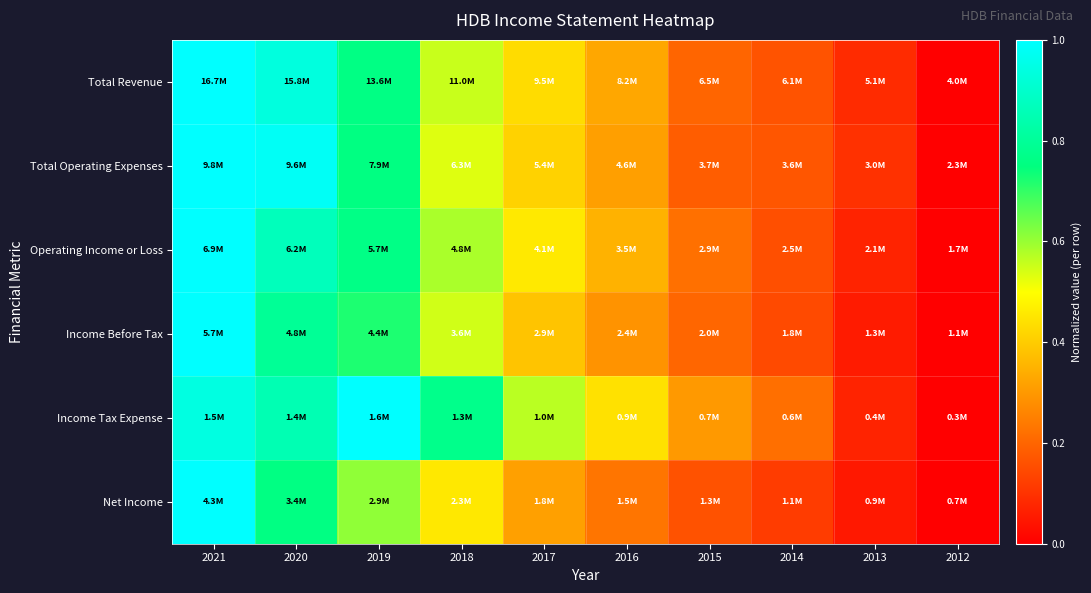

At which category is the sum across all series the highest?

2021